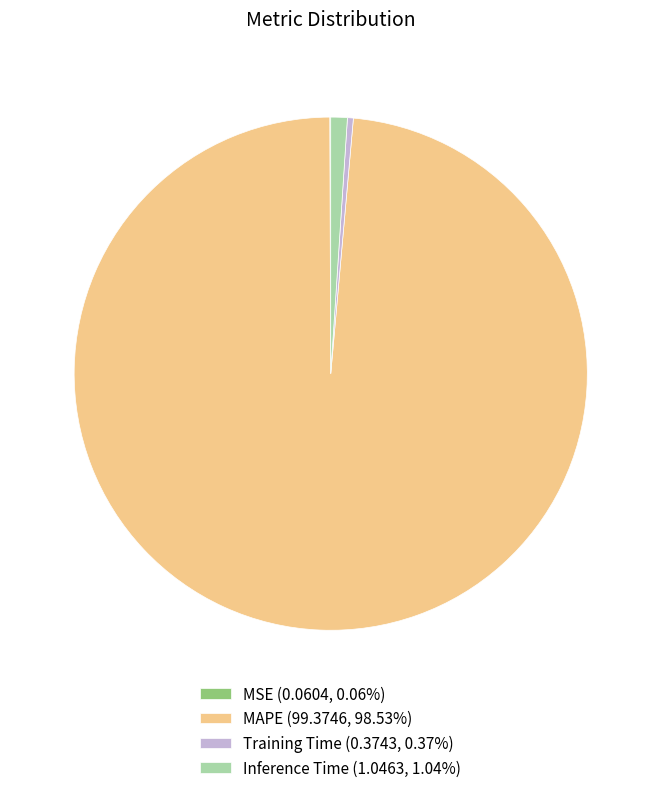

Combined, do Inference Time (1.0463, 1.04%) and MAPE (99.3746, 98.53%) account for over 50%?

Yes